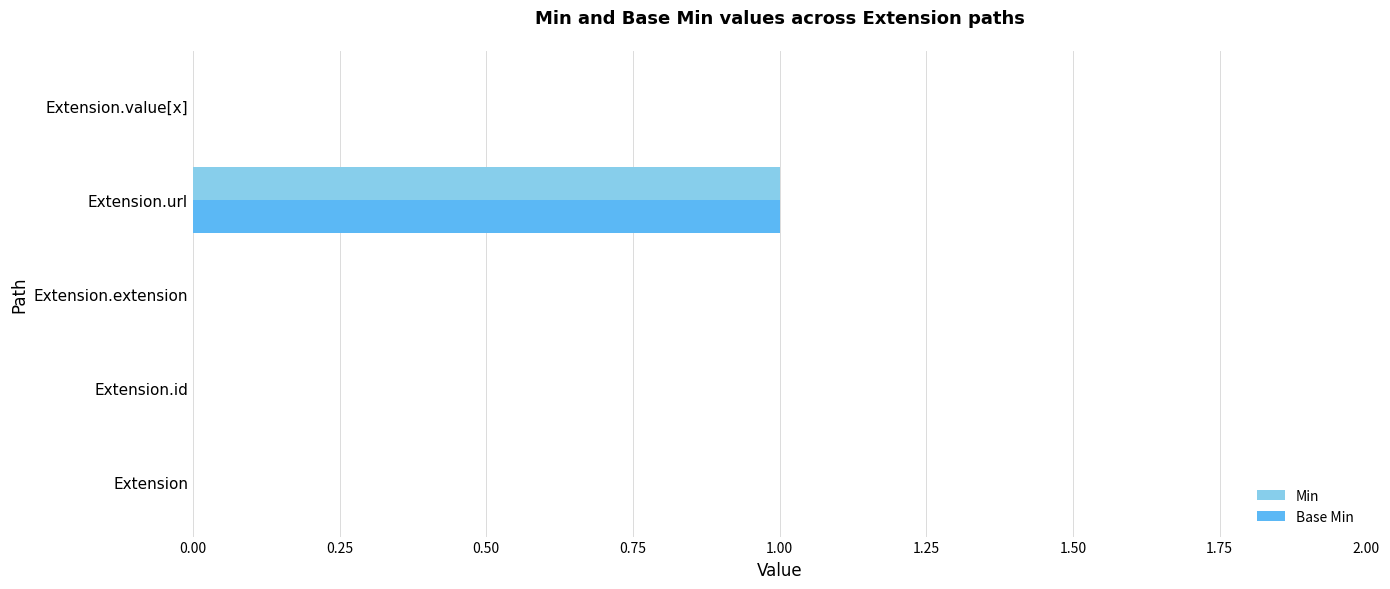

At which category is the sum across all series the highest?

Extension.url